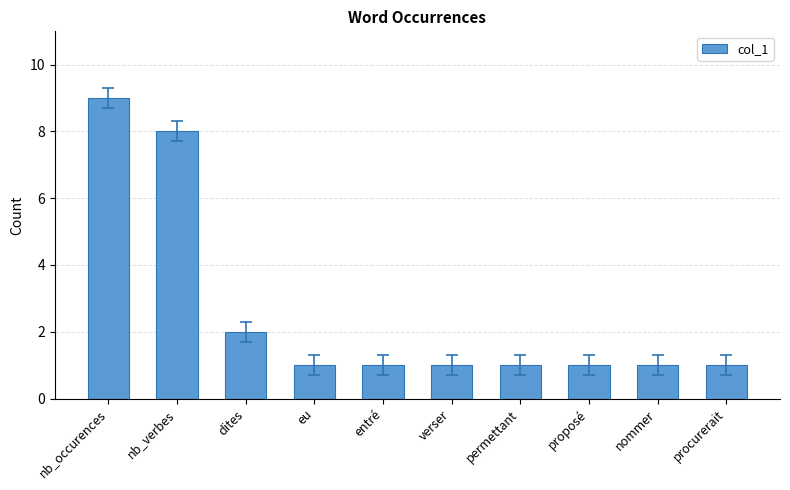

What is the label of the 7th bar from the left?

permettant